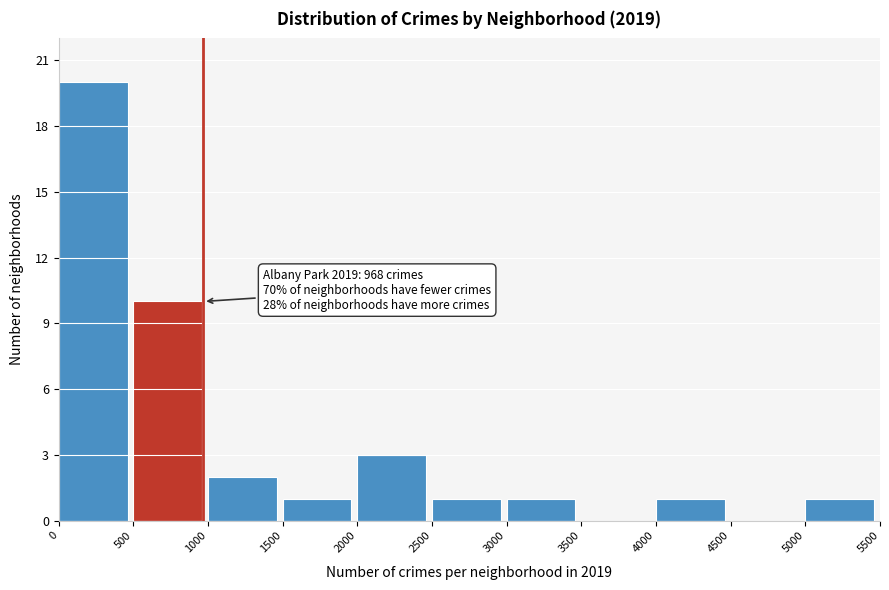

Which range on the x-axis has the tallest bar?

0 to 500